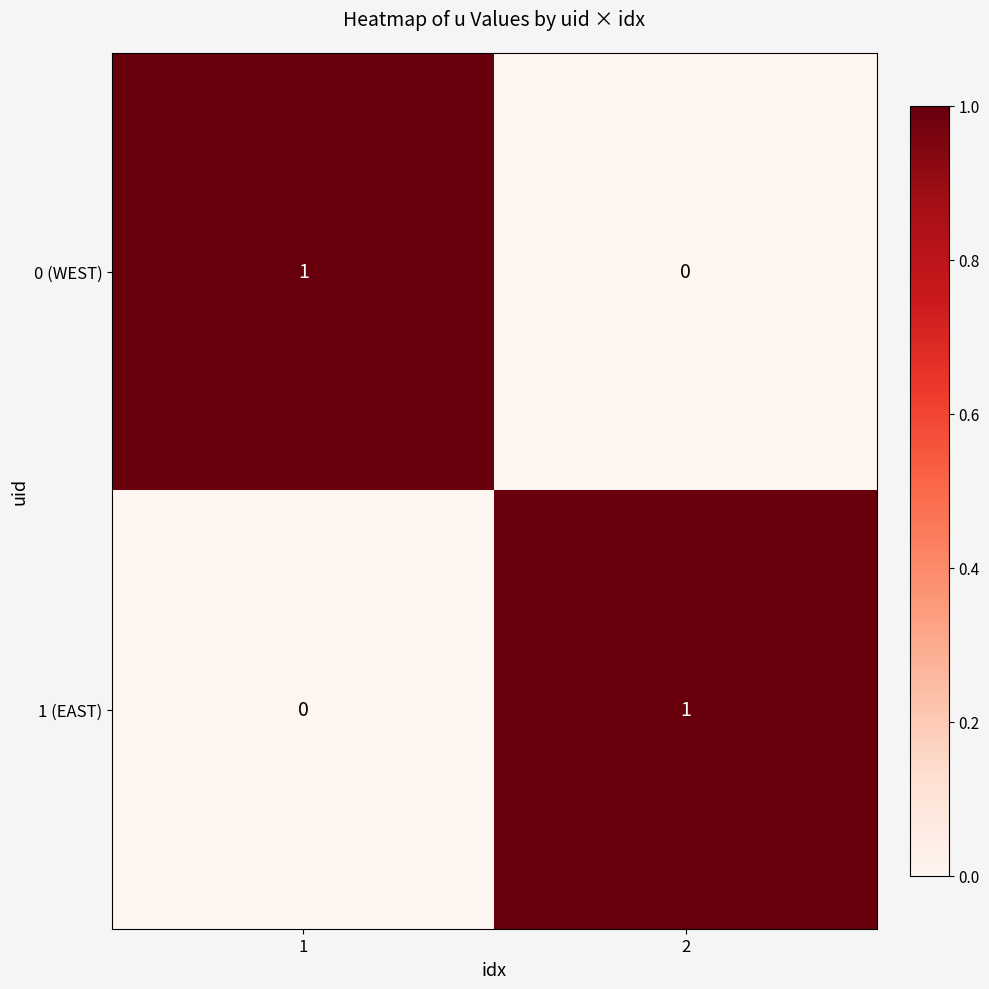

Is the value of 0 (WEST) at 1 greater than the value of 1 (EAST) at 1?

Yes